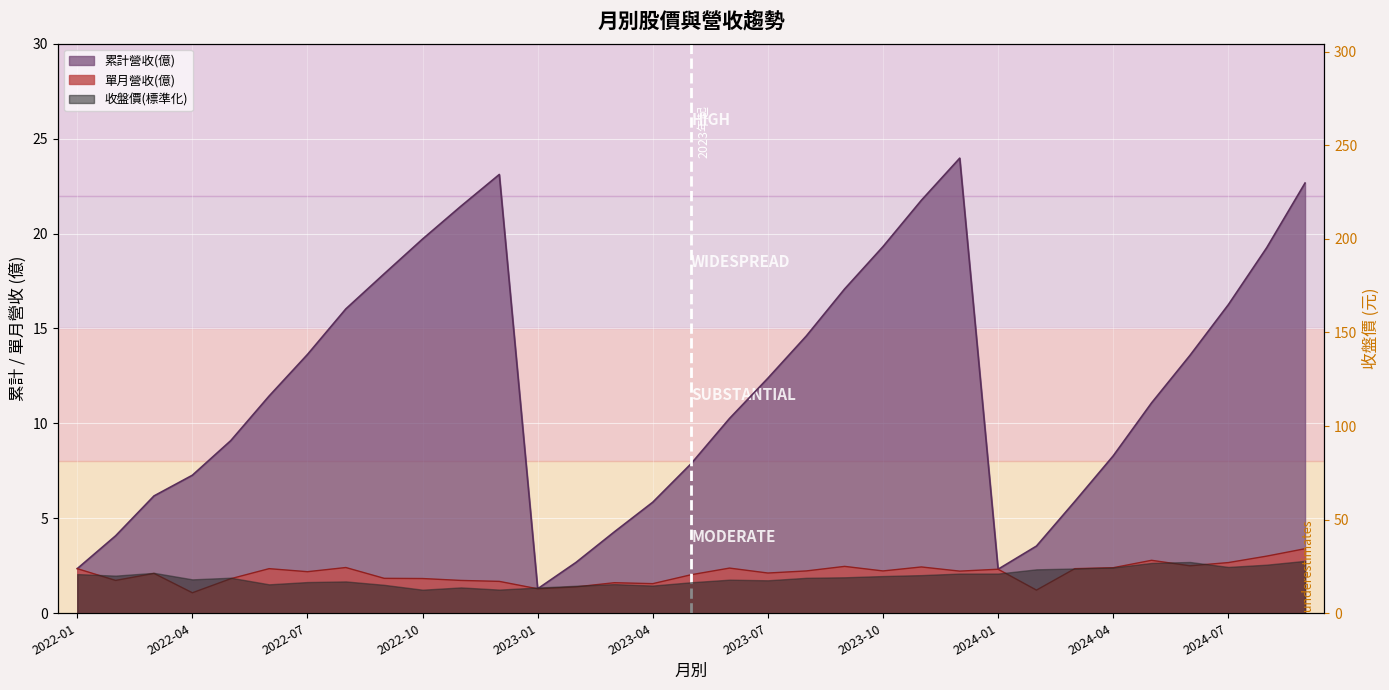

Where is the first local maximum for 累計營收(億)?

2022-12